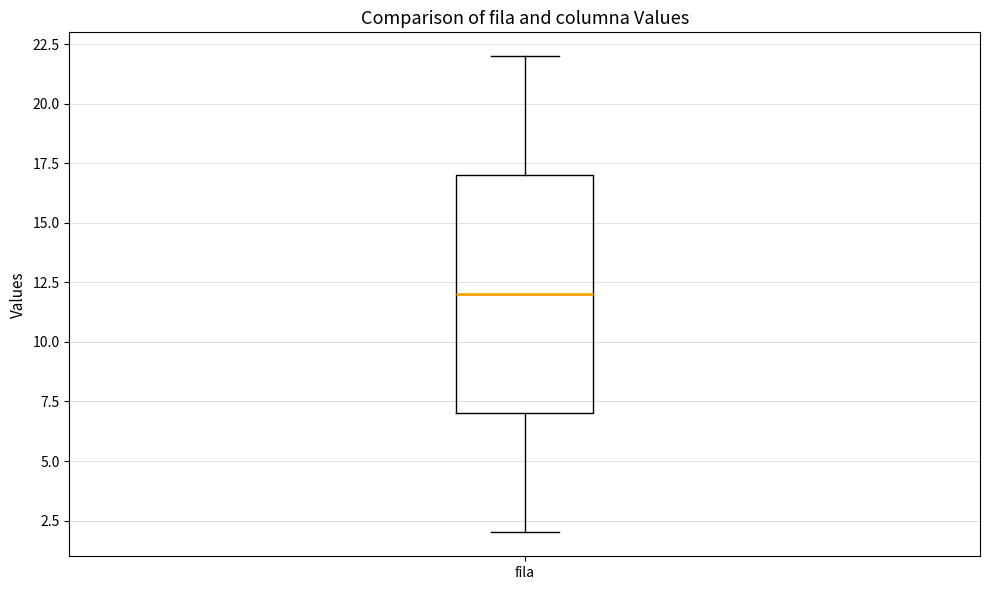

Read this box plot against the y-axis: the position of the median line, the range covered by the box, and the ends of both whiskers. The values are not printed on the chart, so give them approximately, as read against the axis.

median 12, box 7 to 17, whiskers 2 to 22